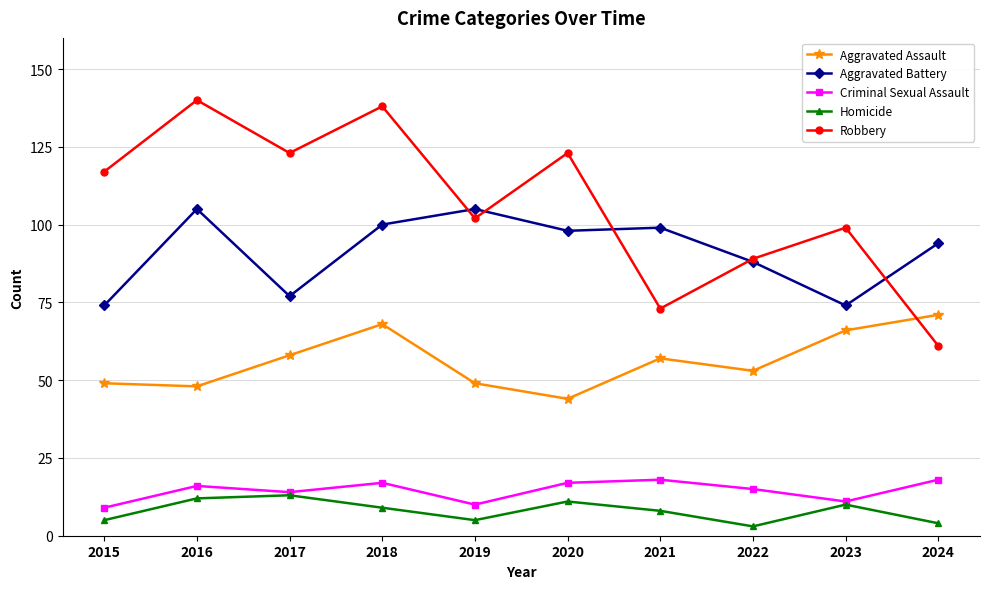

What is the maximum value shown in the chart?

140